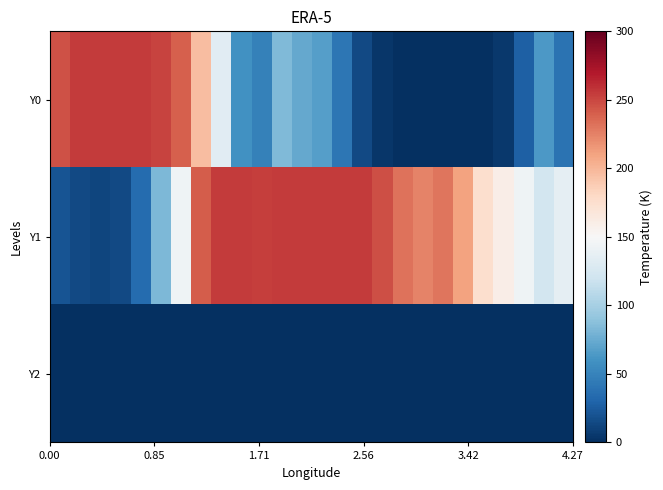

Which series has the widest spread of values?

Y0